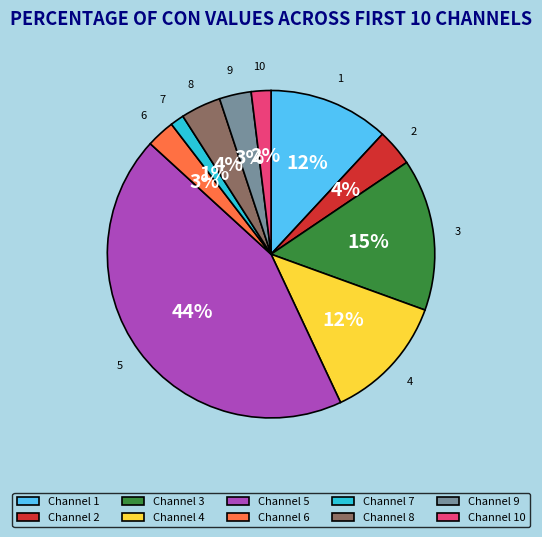

To the nearest percent, what is the average slice percentage?

10%